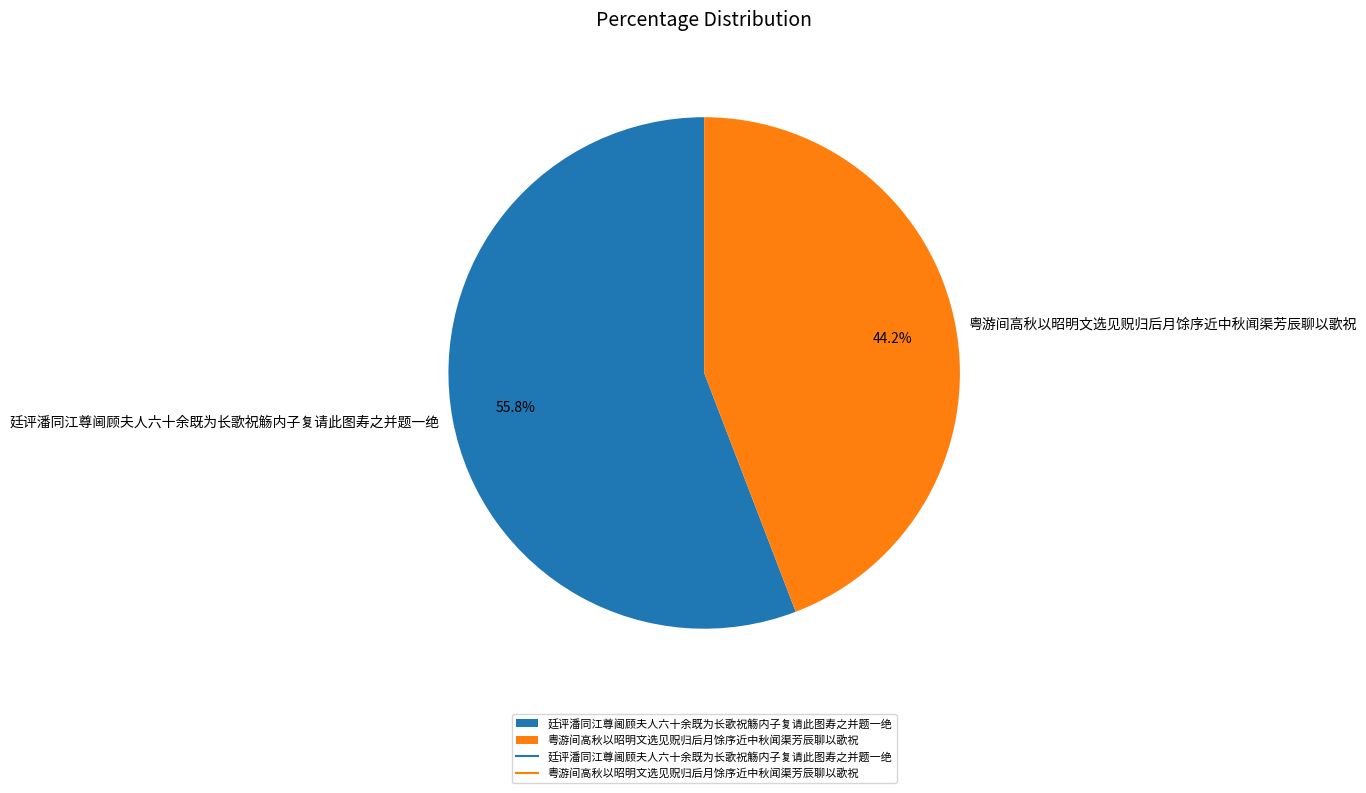

Does any single category account for the majority?

Yes